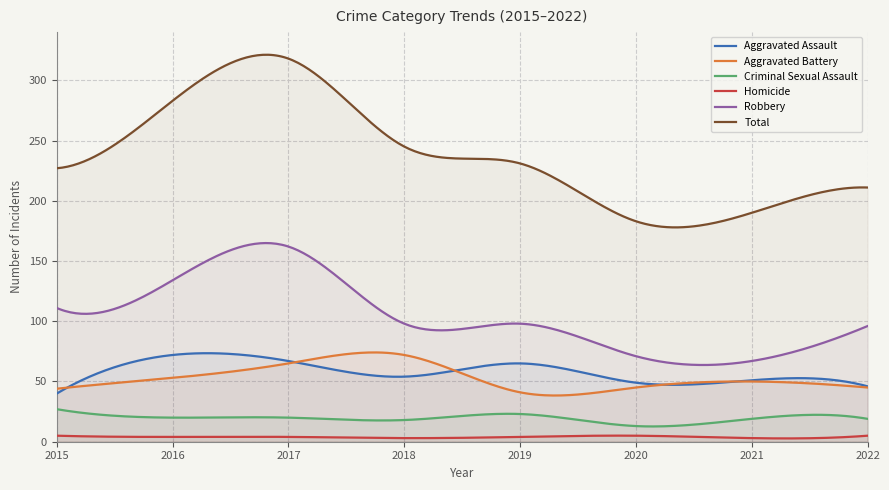

Is this an area chart (filled region under the line)?

No